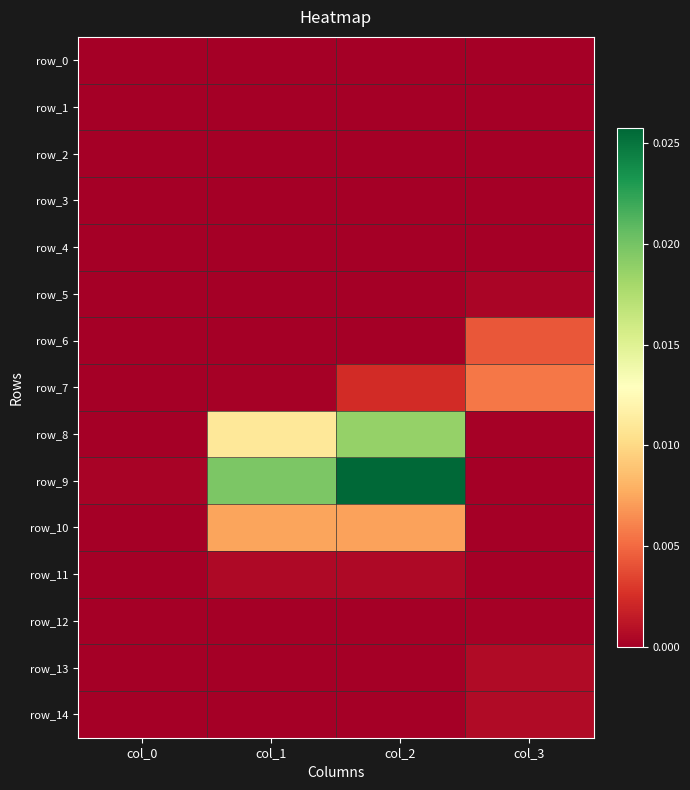

Which series has the widest spread of values?

row_9